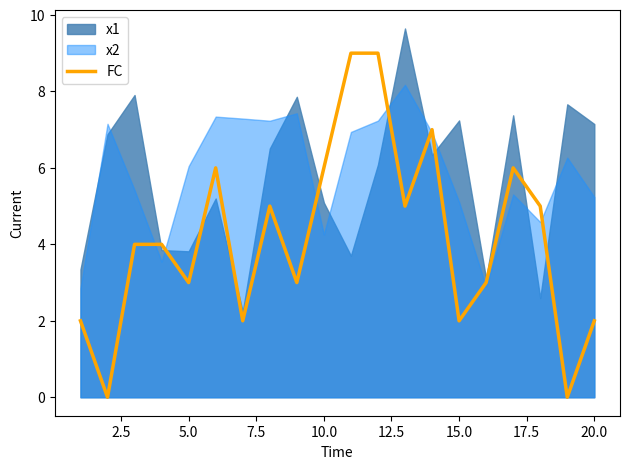

What is the maximum value for FC?

9